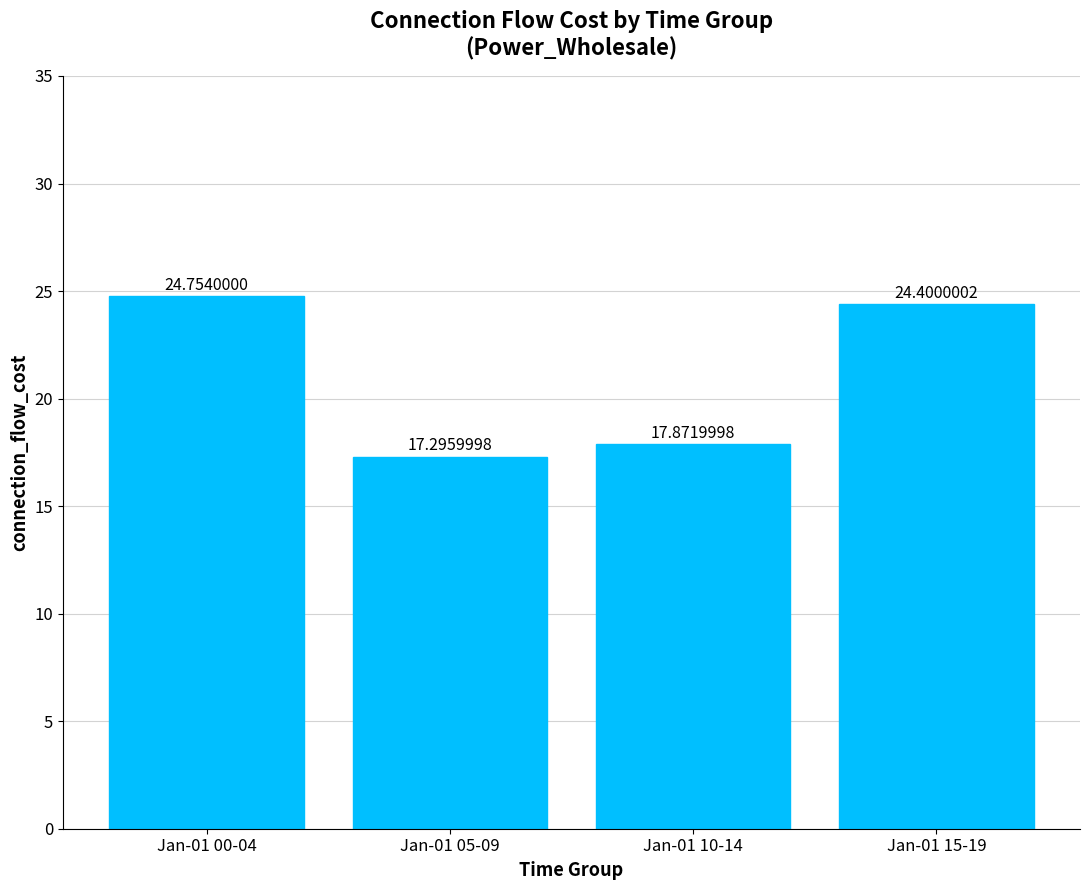

What is the ratio of the value at Jan-01 10-14 to the value at Jan-01 00-04?

0.7